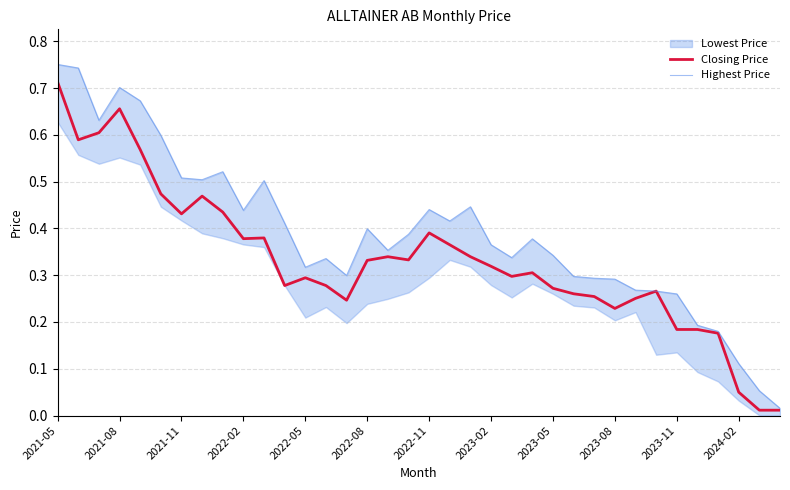

Is this an area chart (filled region under the line)?

No